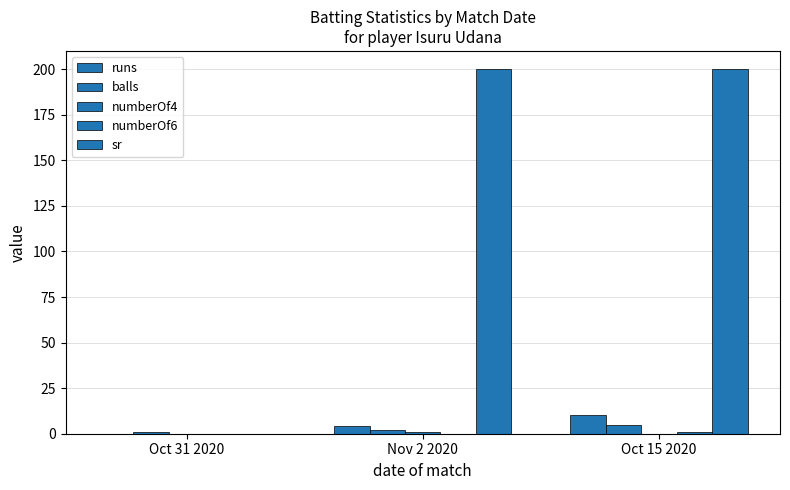

How many values in runs are above zero?

2